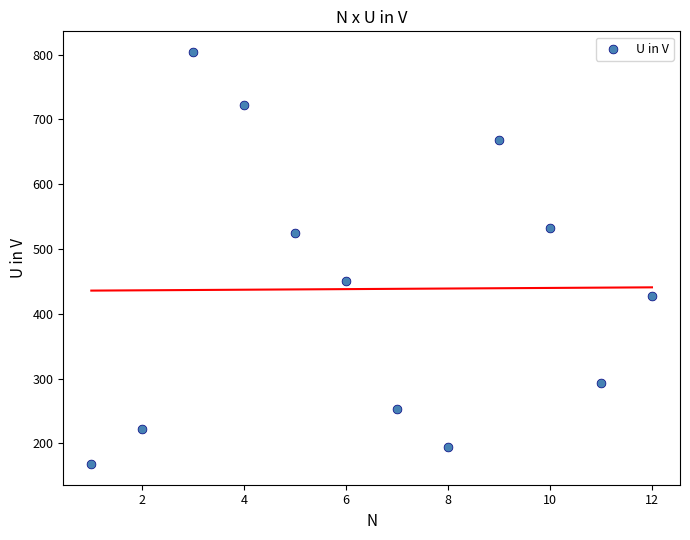

What is the range of Y values (max minus min)?

636